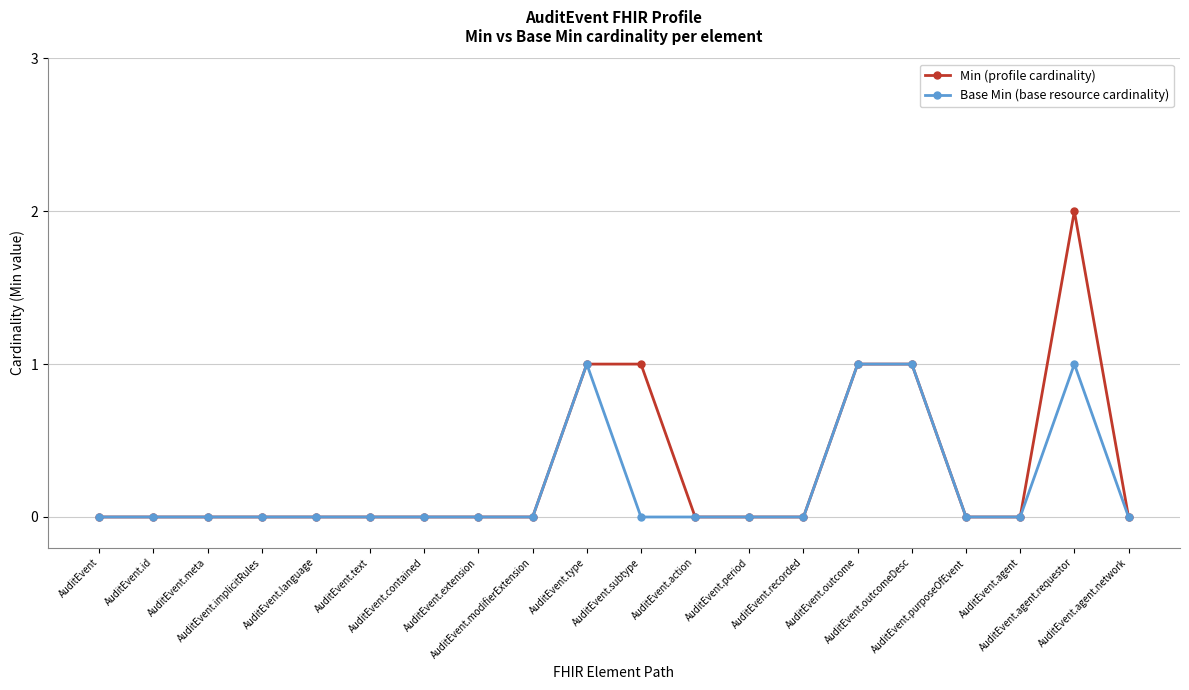

Is the value of Base Min (base resource cardinality) at AuditEvent.text greater than the value of Min (profile cardinality) at AuditEvent.subtype?

No